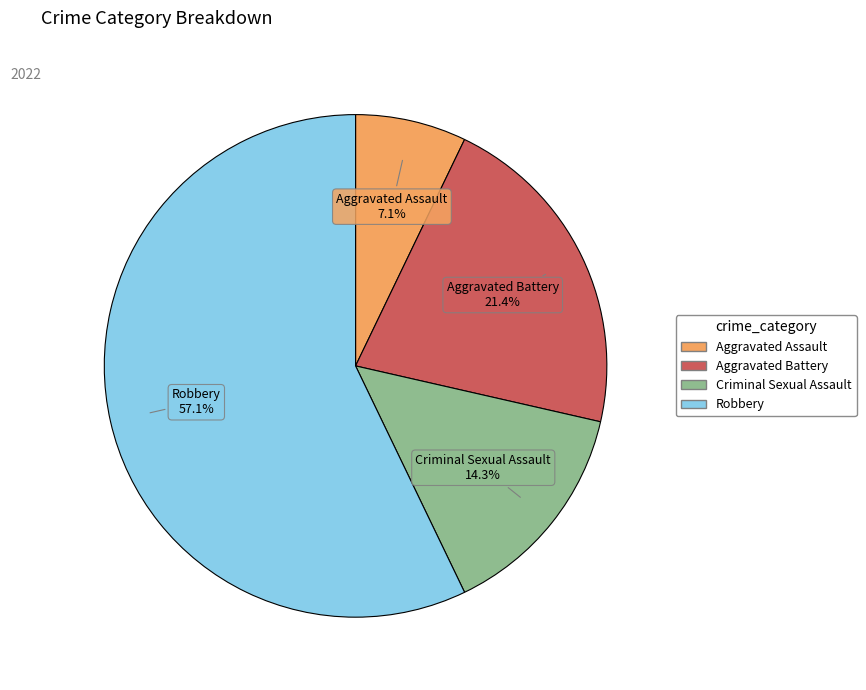

Which has a higher value, Aggravated Assault or Robbery?

Robbery